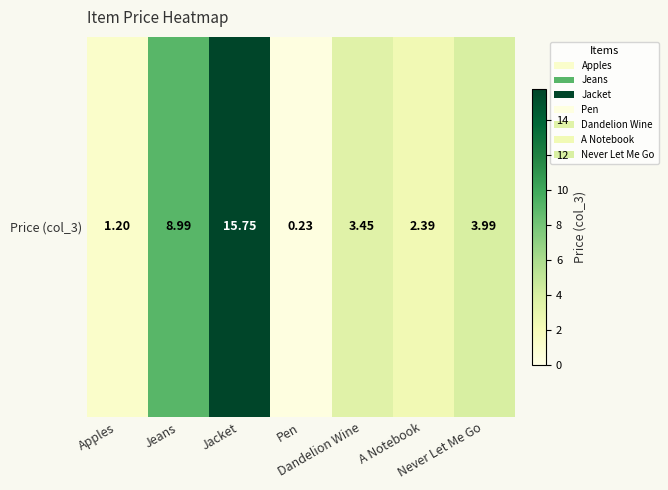

At which category does the chart reach its minimum across all series?

Pen